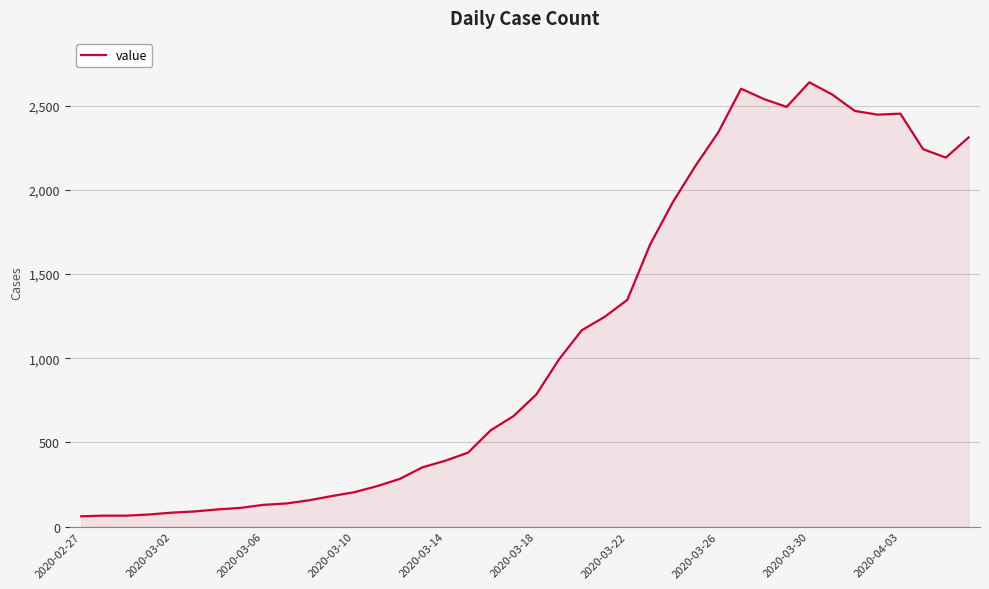

What is the smallest value displayed?

61